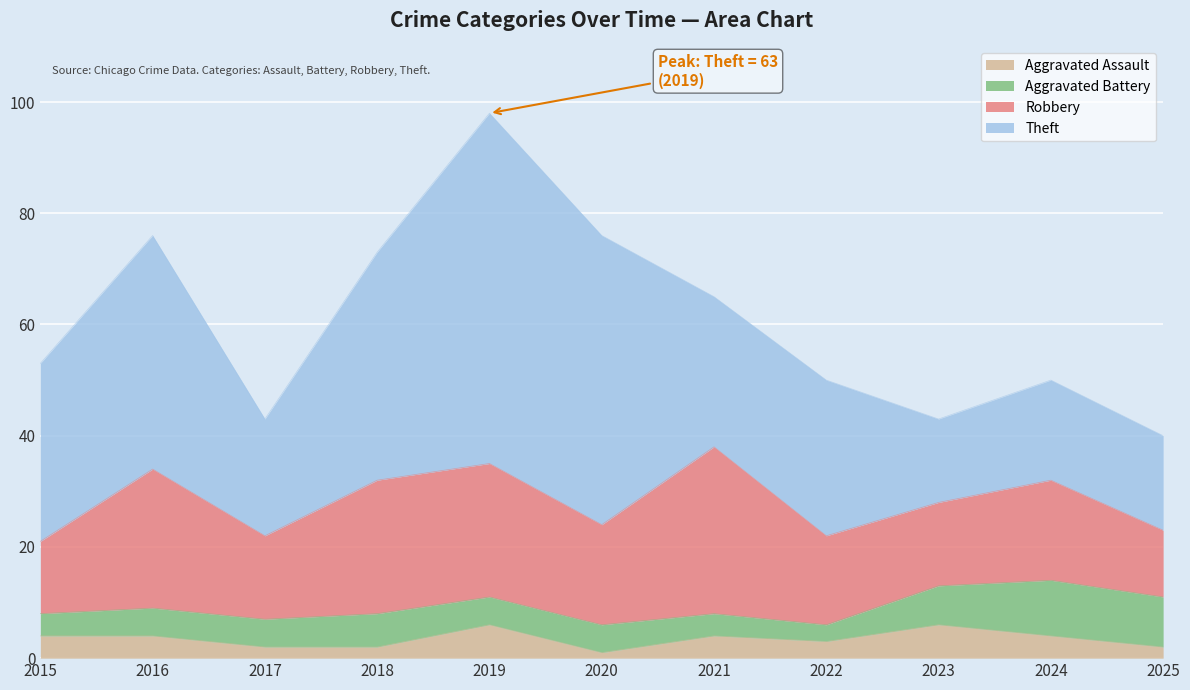

At how many categories does at least one series exceed 55?

1